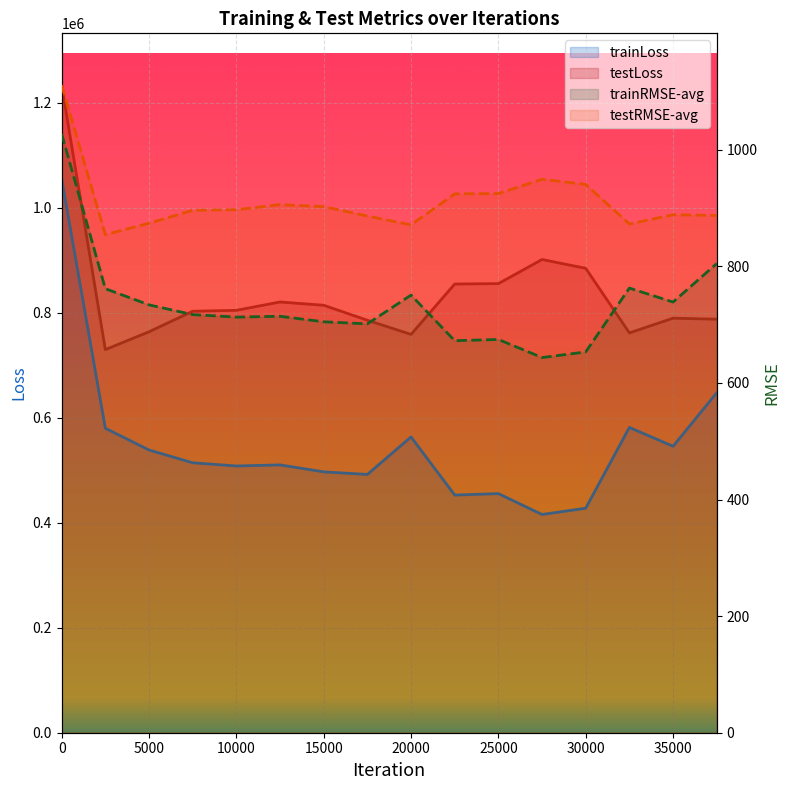

Which series changed the most between 20000 and 14?

trainLoss